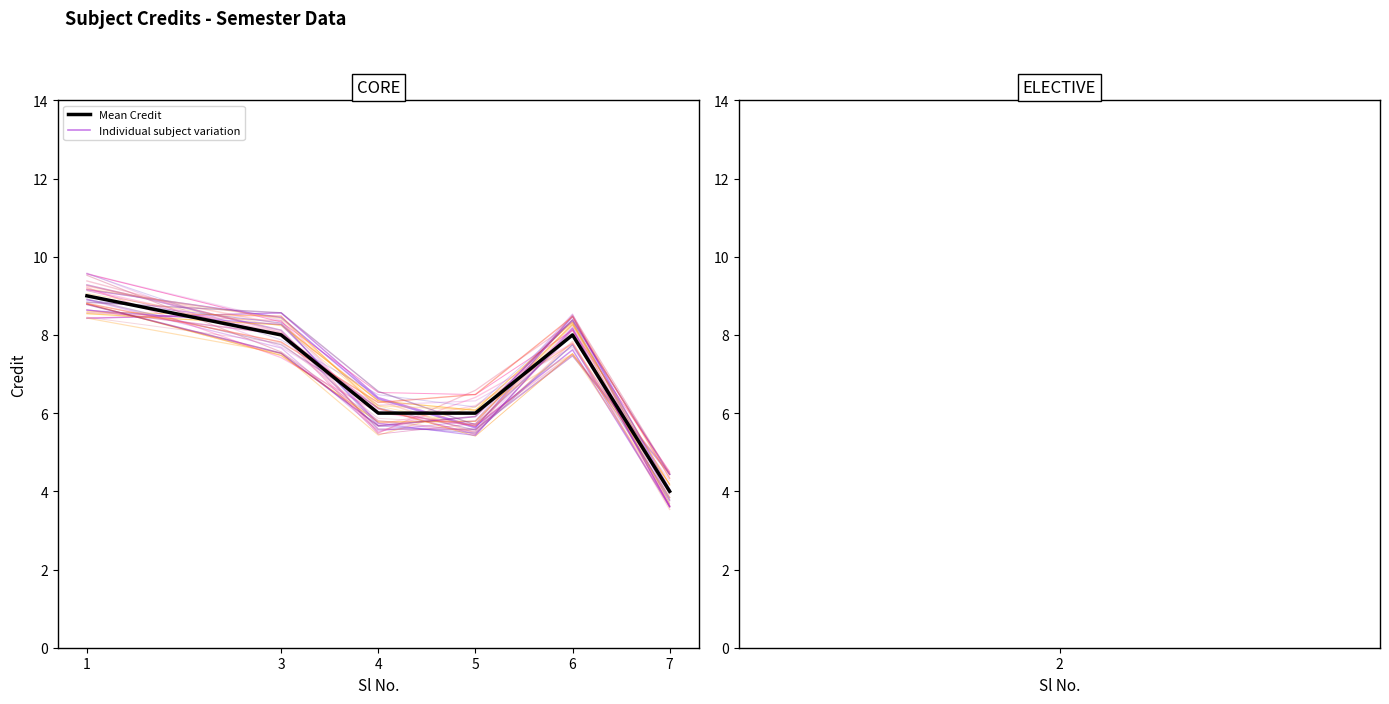

Does the chart have visible grid lines?

No